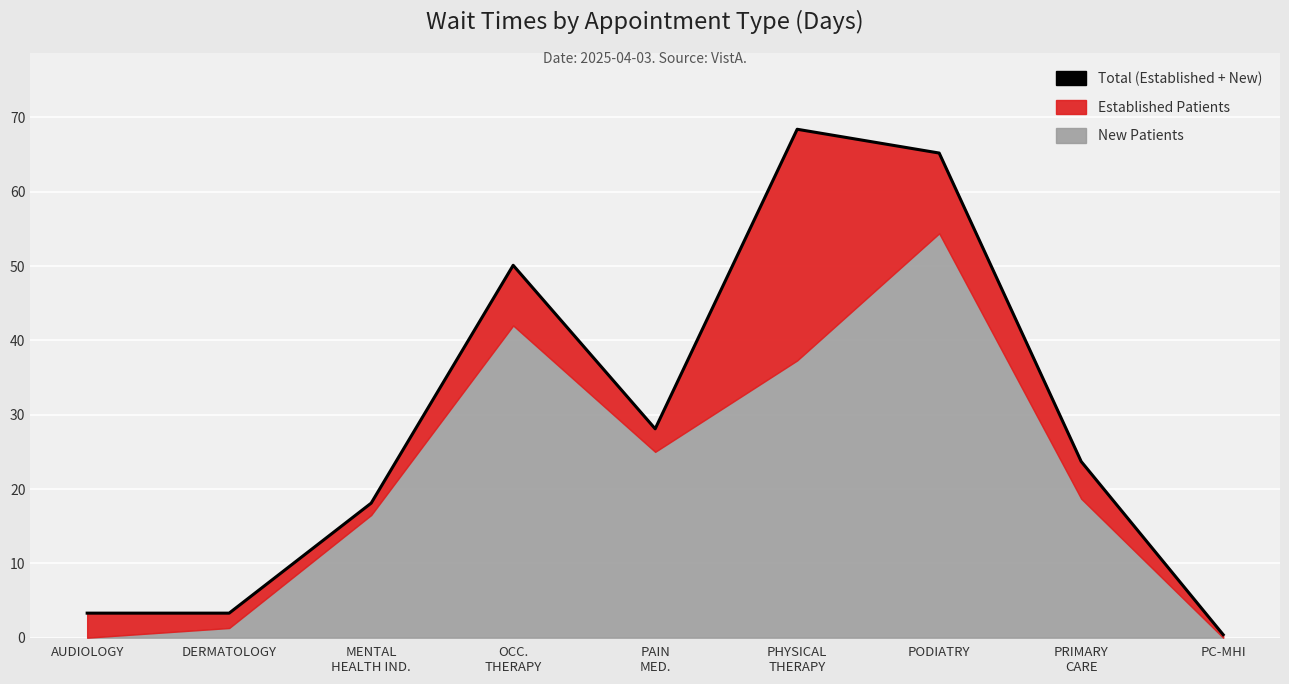

Where is the data nearest to the value 34?

PAIN
MED.